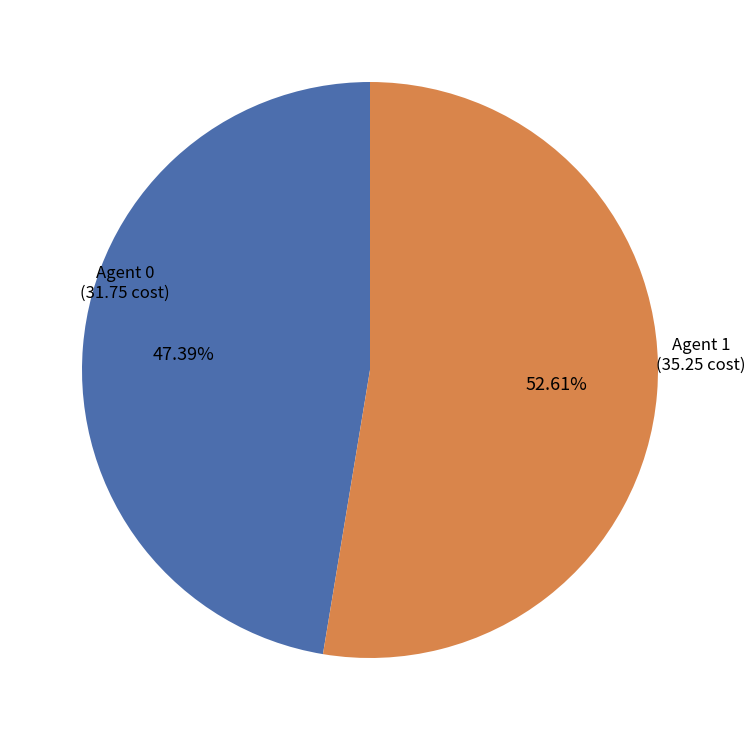

Combined, do Agent 0 and Agent 1 account for over 50%?

Yes